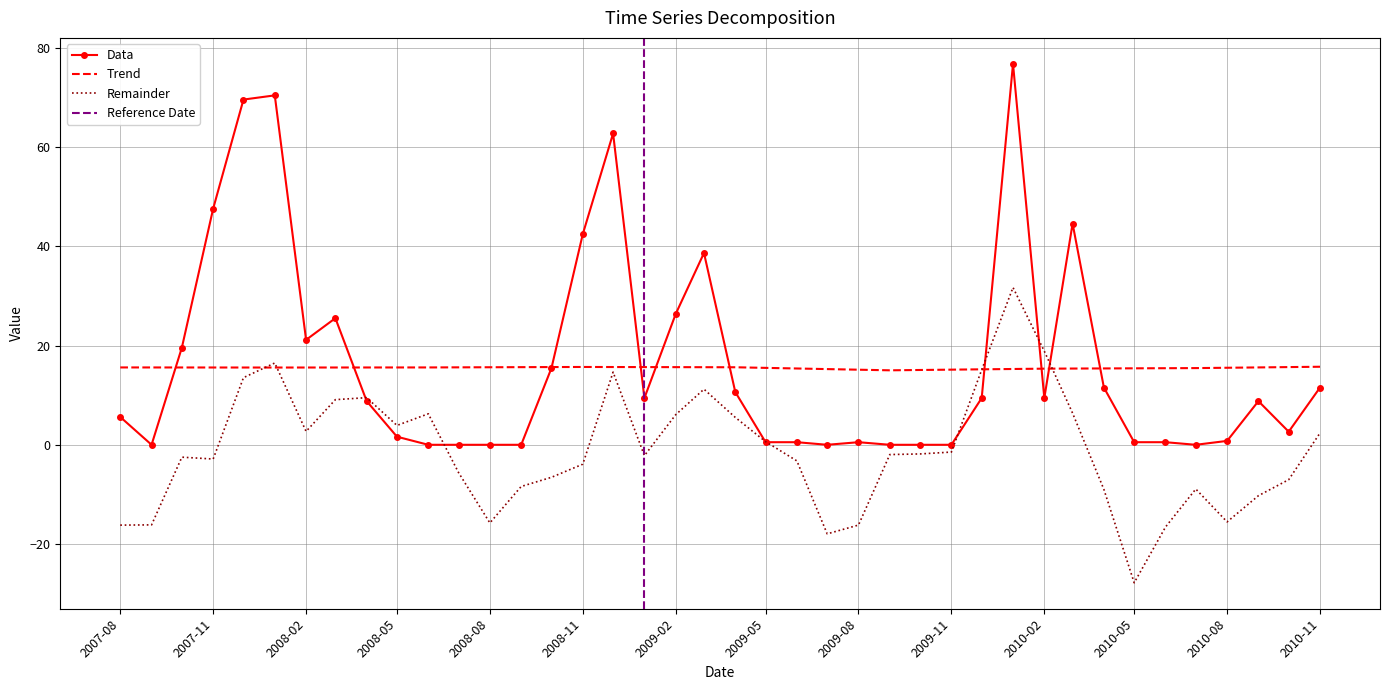

What are all the series names shown in the legend?

Data, Trend, Remainder